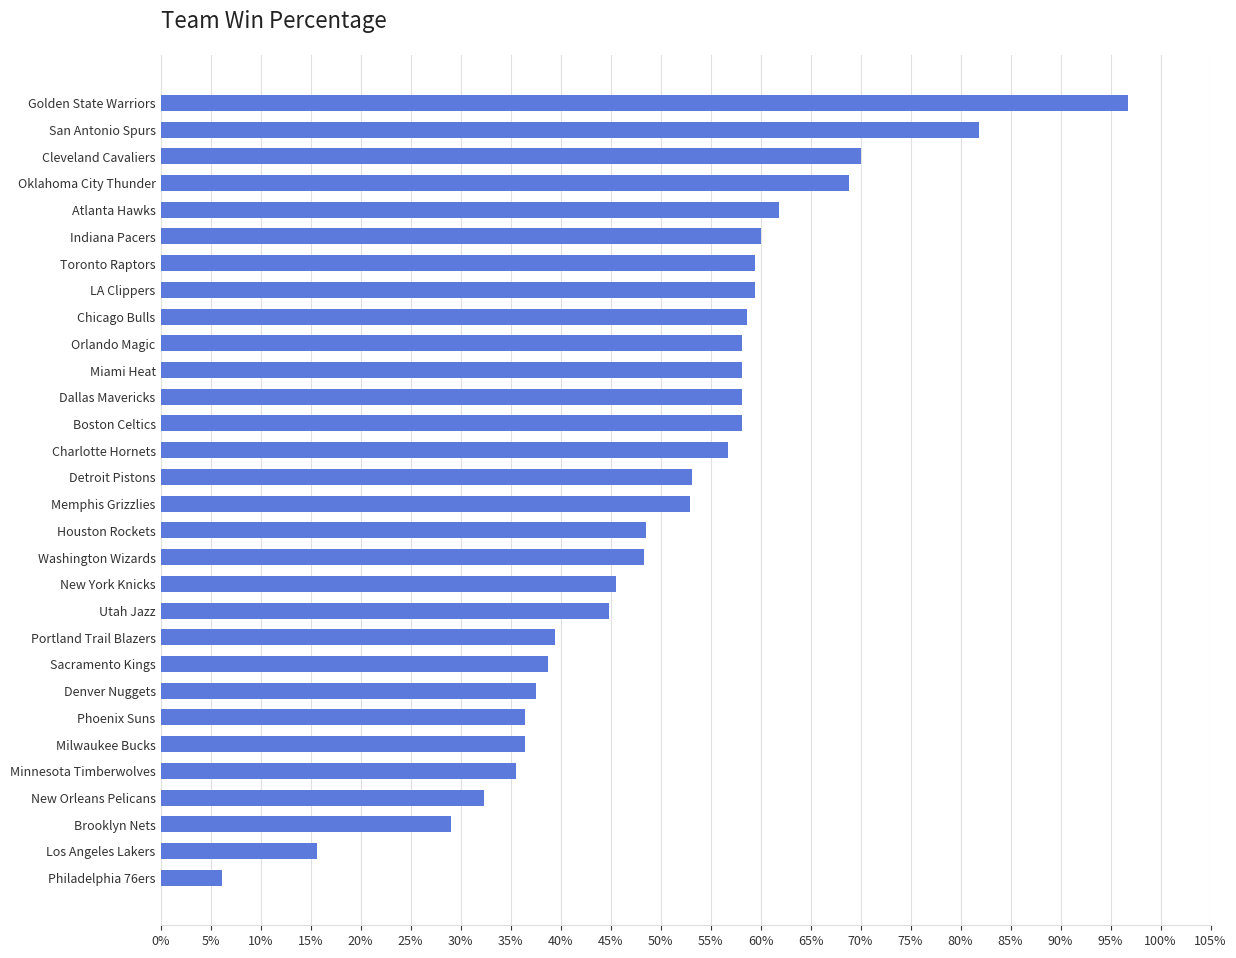

What is the minimum value shown in the chart?

0.1